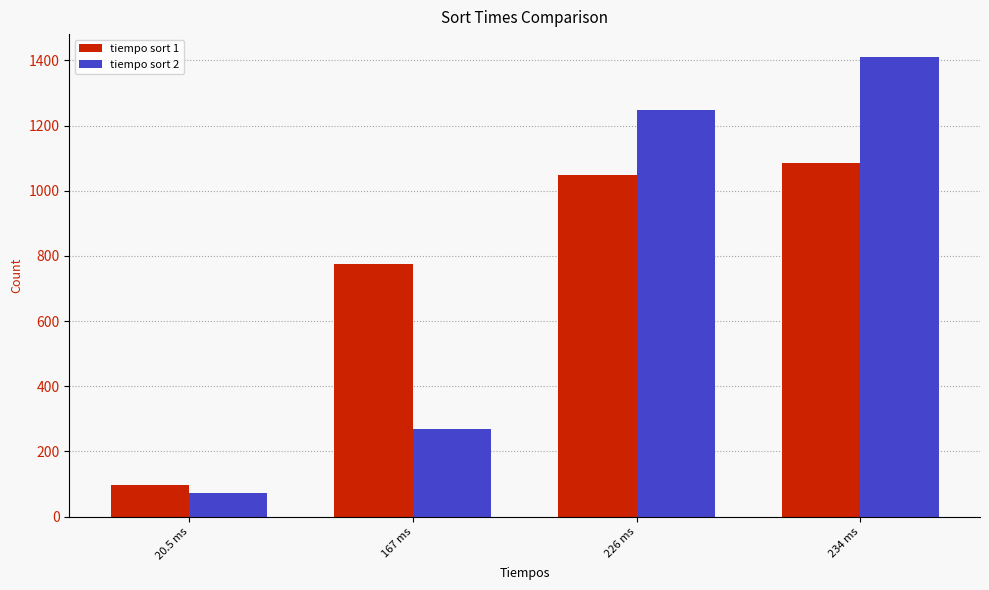

List the labels in order of tiempo sort 1 value, smallest first.

20.5 ms, 167 ms, 226 ms, 234 ms